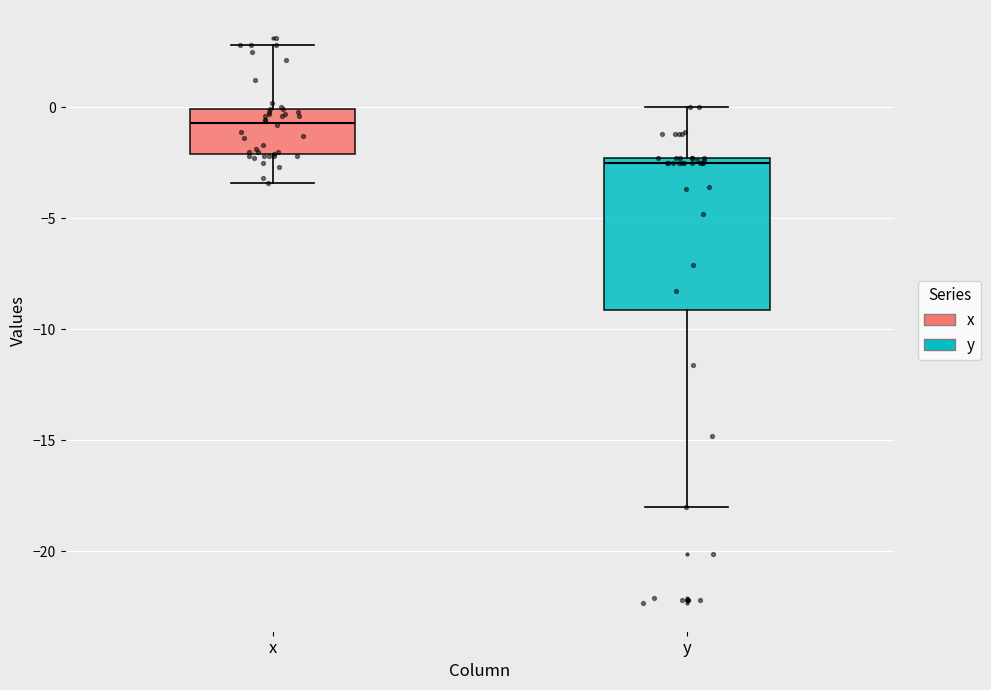

Which box is the tallest, from its lower edge to its upper edge?

y